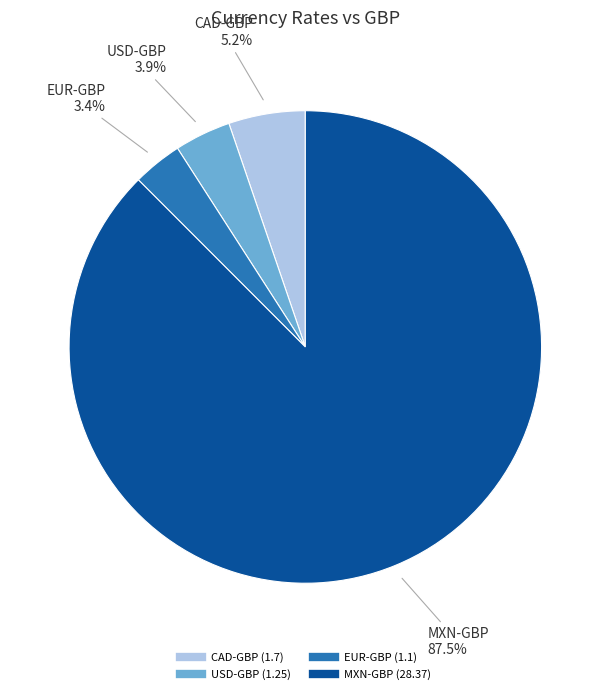

Count the number of slices in the pie.

4